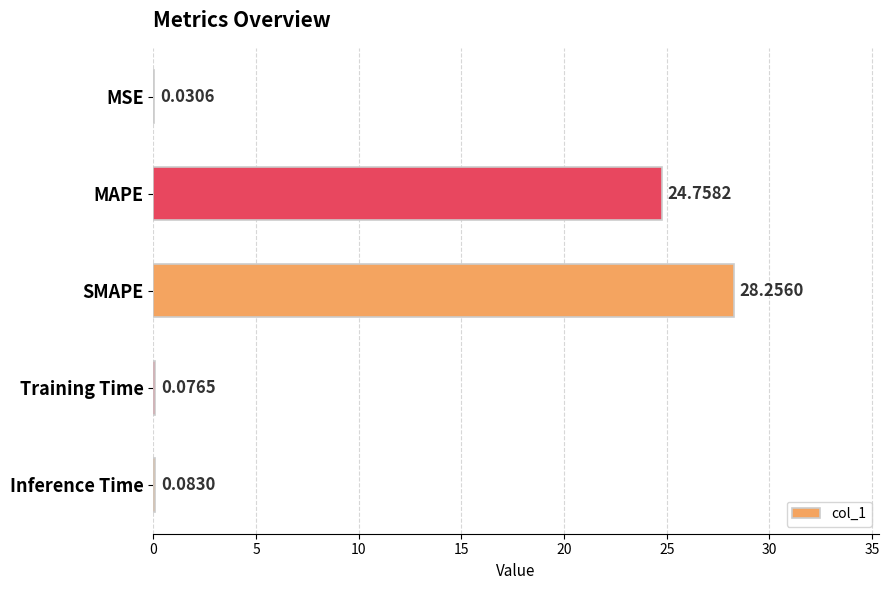

What is the sum of all values?

53.2